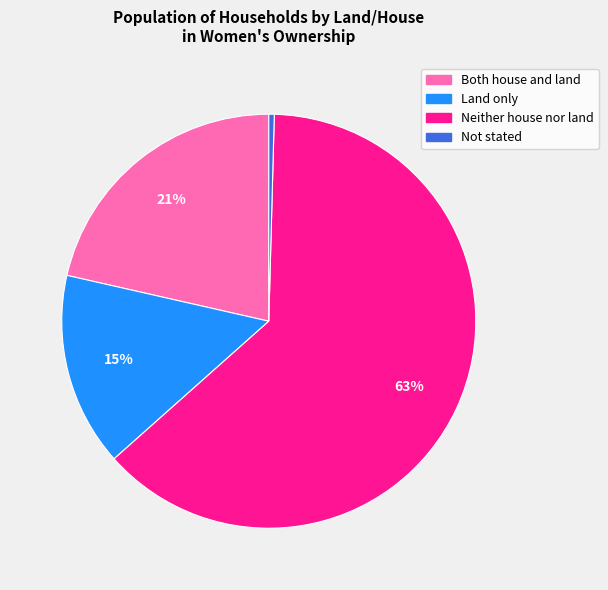

Is there a majority slice in this chart?

Yes